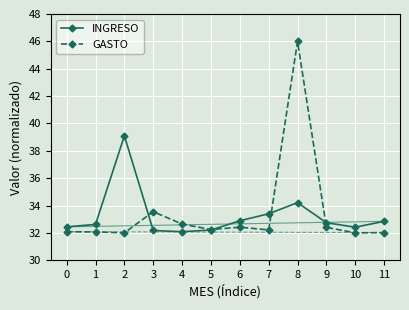

Which label corresponds to the largest value in the chart?

8